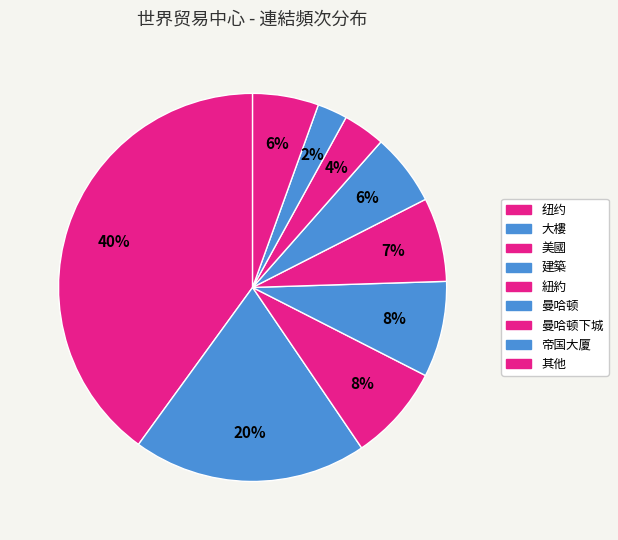

How many slices are in this pie chart?

9